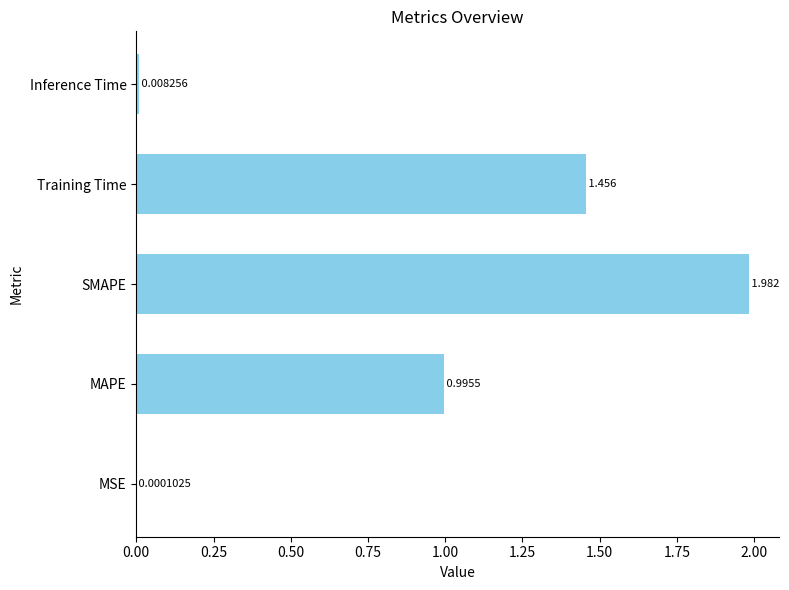

Which label corresponds to the largest value in the chart?

SMAPE